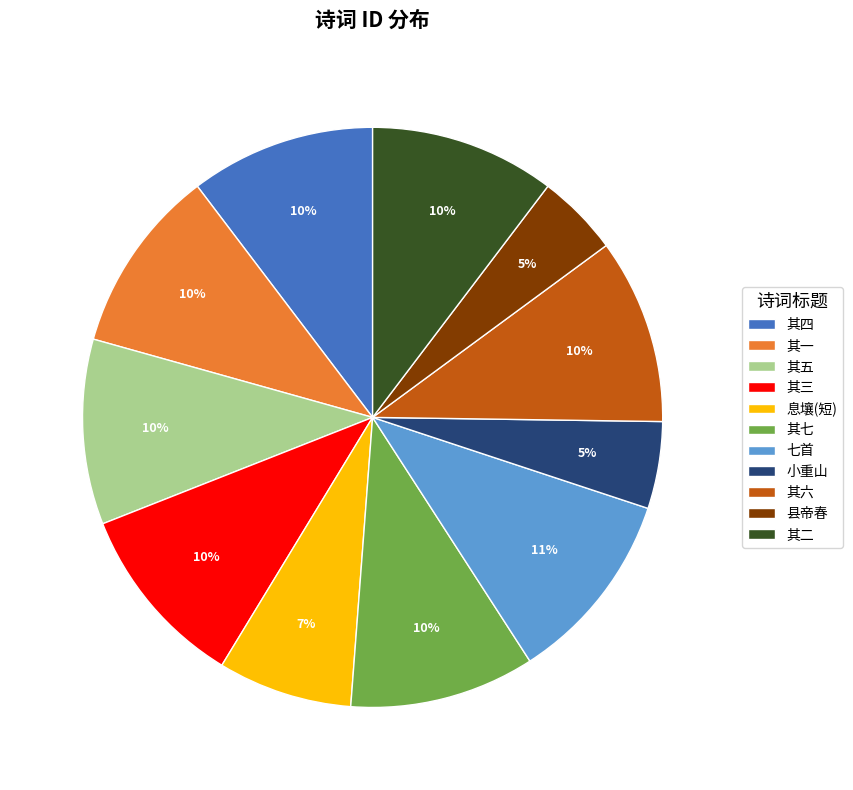

Do 县帝春 and 其一 together represent more than half of the pie?

No